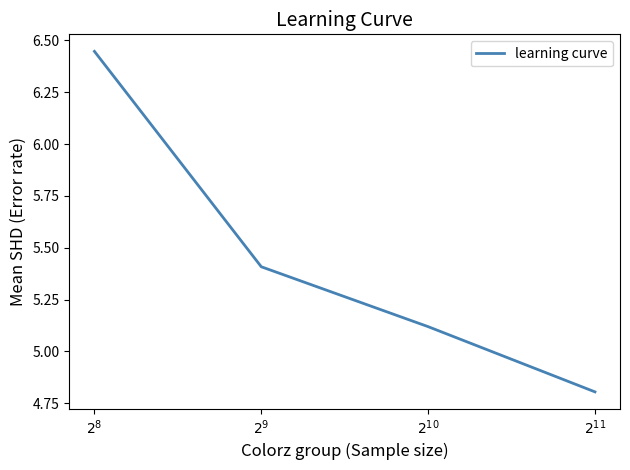

Where does the data first go above 5?

$2^{8}$